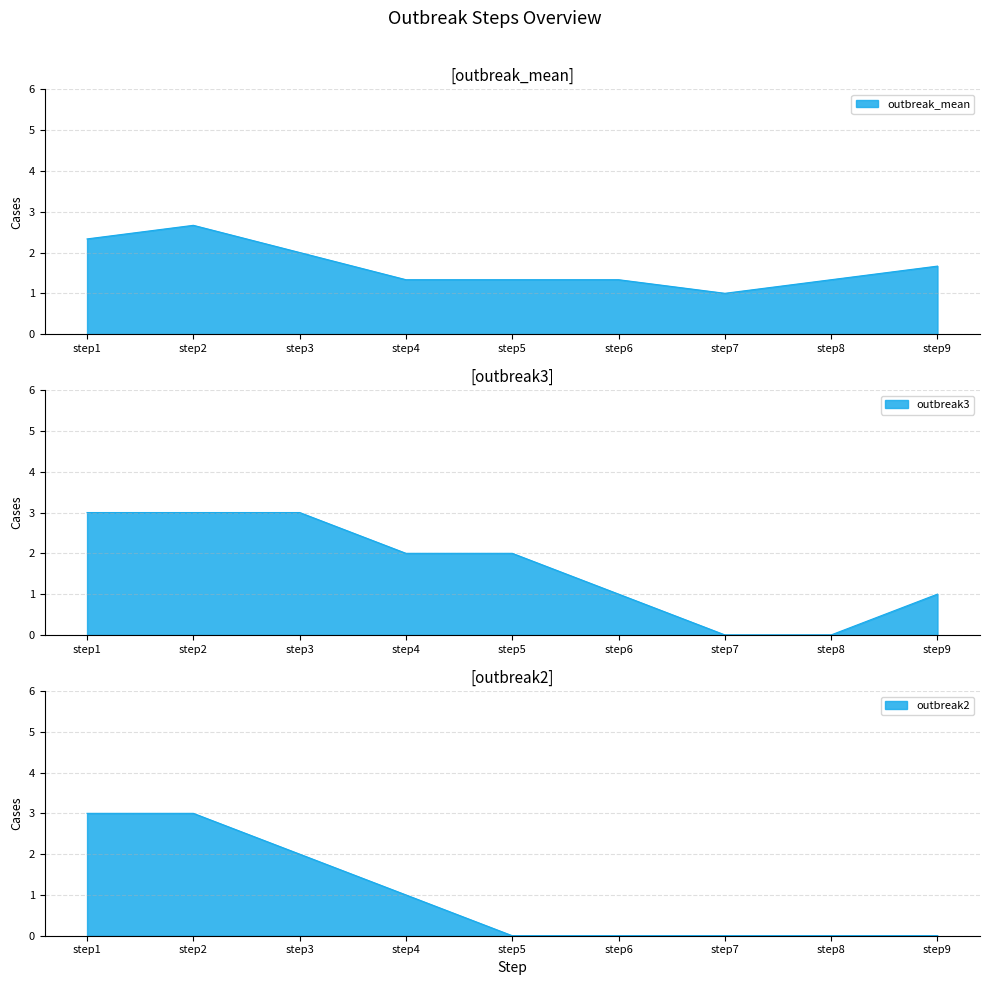

True or false: outbreak3 has a value of 4.4 at step2.

False